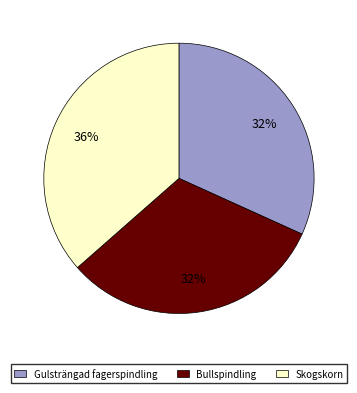

How many segments does this pie chart have?

3